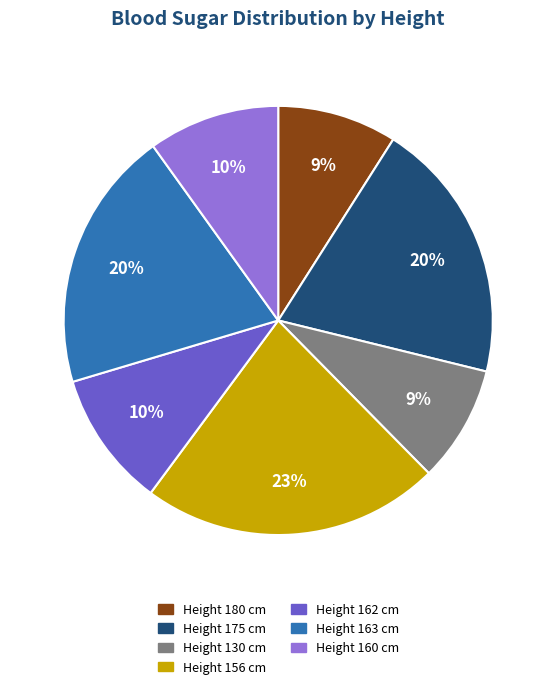

To the nearest percent, what is the average slice percentage?

14%